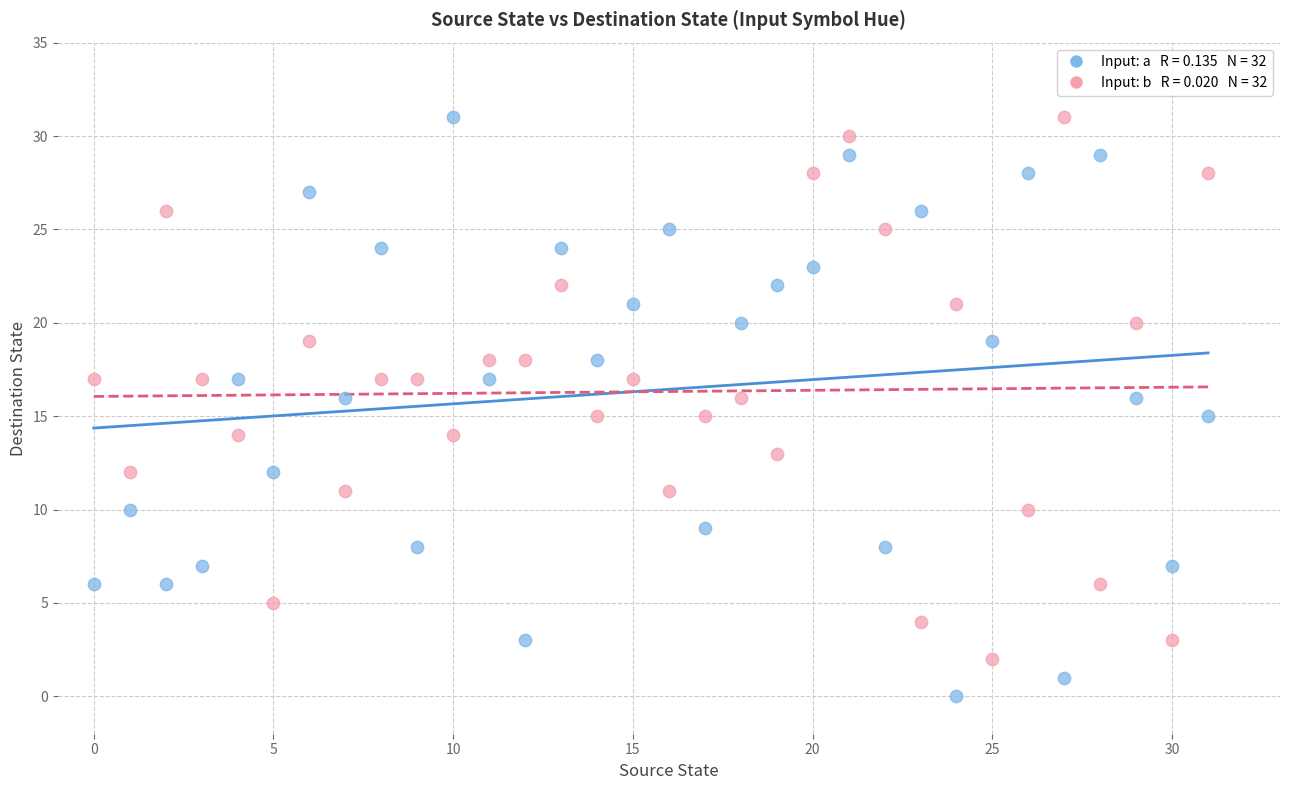

Across all data points, what is the range of Y values (max minus min)?

31